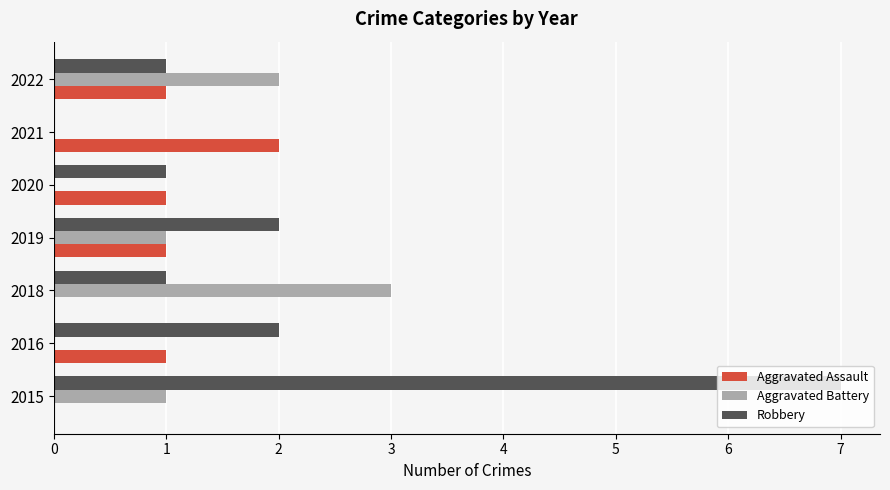

Which series has the largest total across all categories?

Robbery